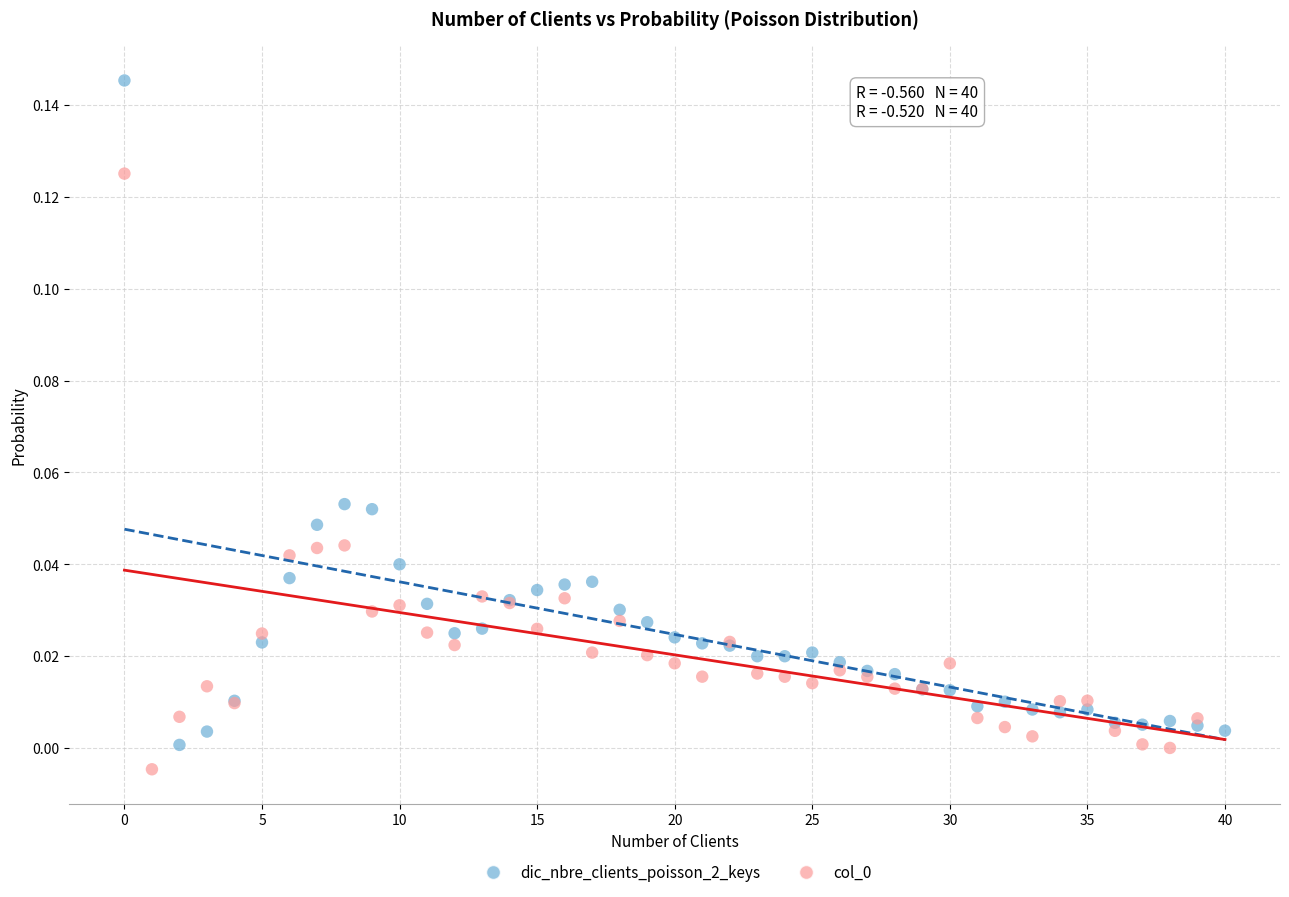

Which series has the largest Y range (max minus min)?

dic_nbre_clients_poisson_2_keys